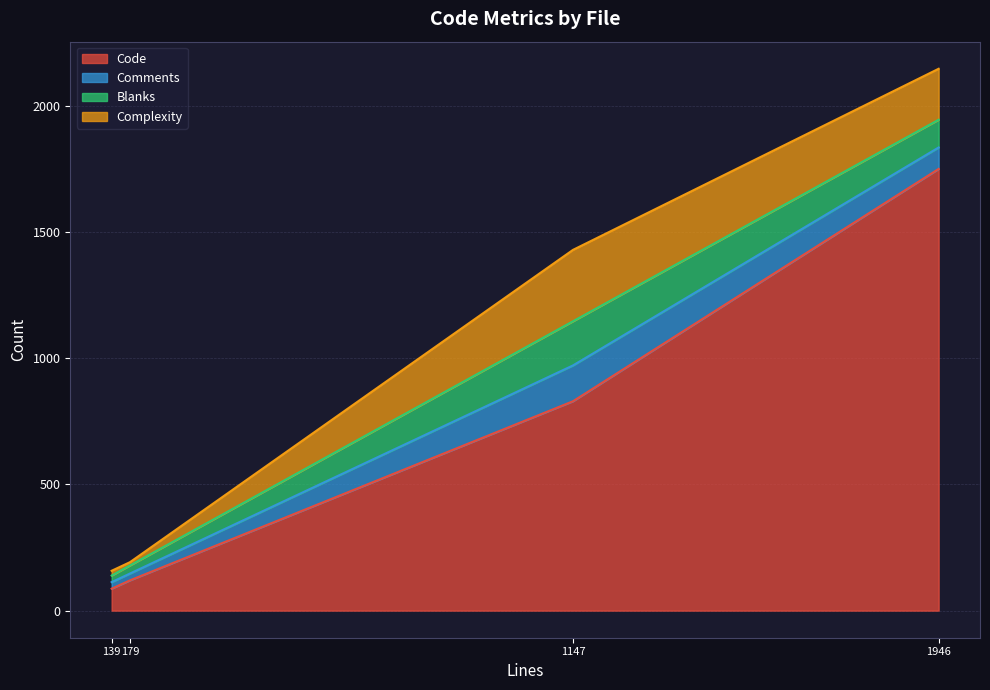

Which category has the highest value in the Code series?

1946